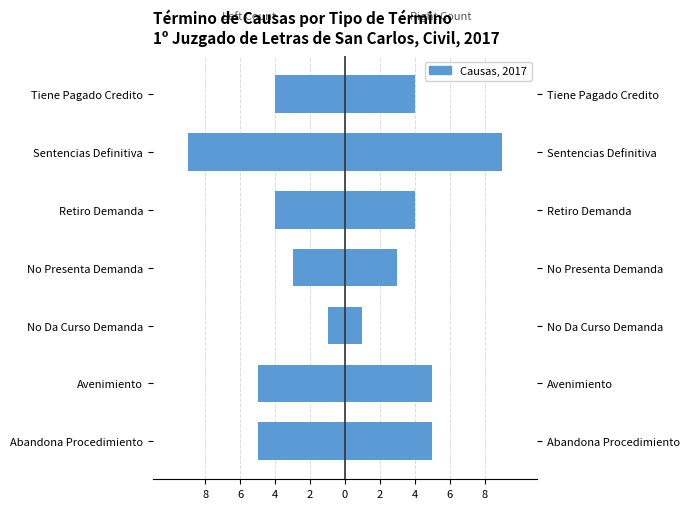

What is the change in value from Avenimiento to No Da Curso Demanda?

+4